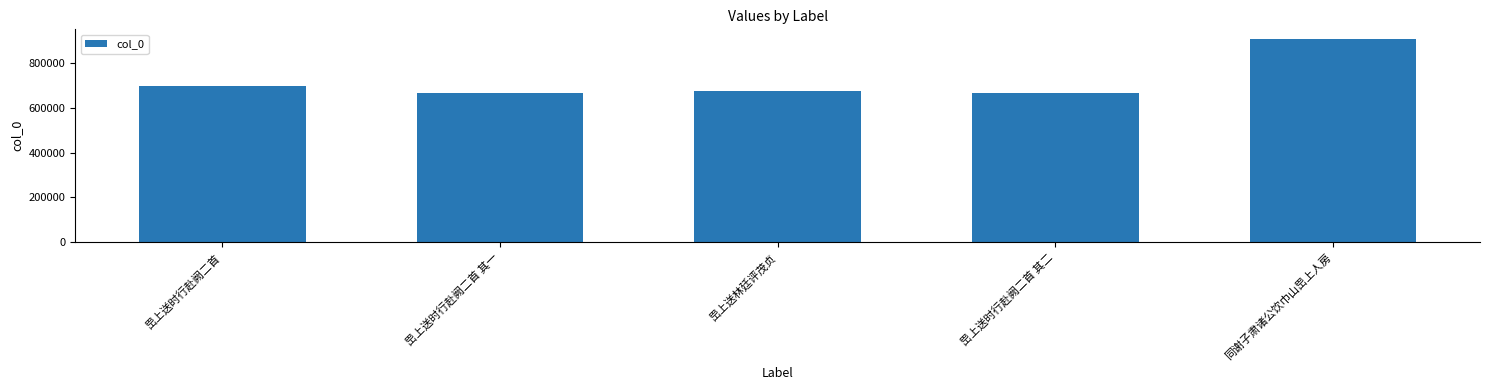

How many bars are there in total?

5